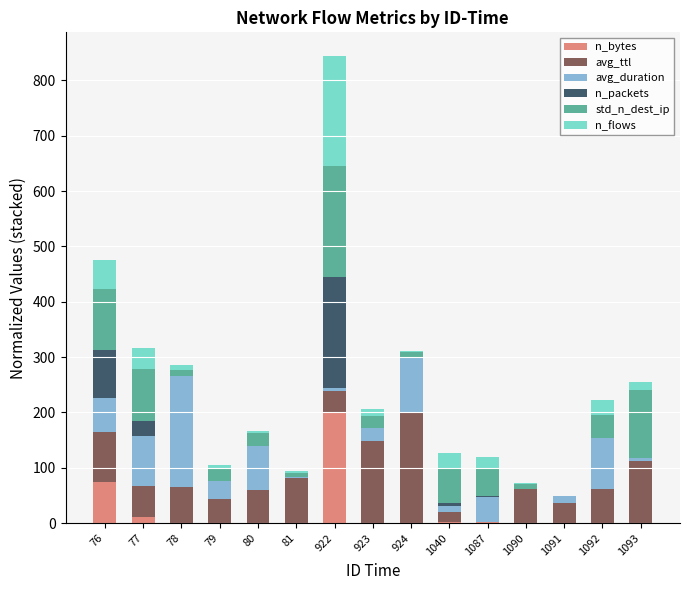

What is the maximum value for n_bytes?

200.0